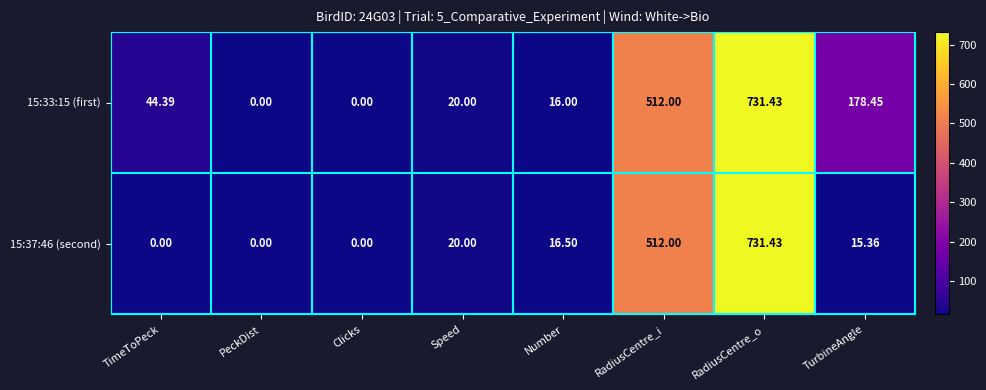

At which label is 15:33:15 (first) closest to 365?

RadiusCentre_i